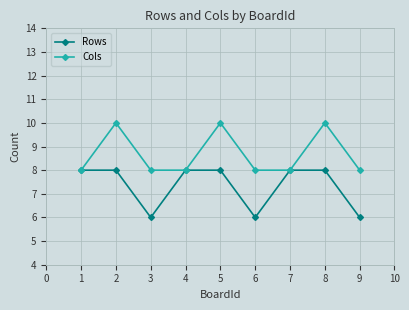

List the series in order of their overall mean, lowest first.

Rows, Cols